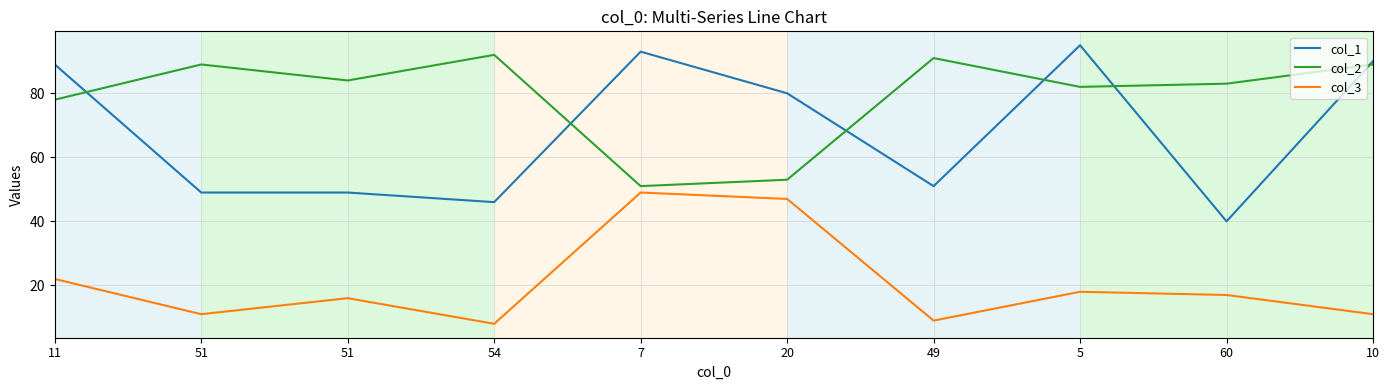

Reading right to left, transcribe all the data shown in this chart.

col_1: 90	40	95	51	80	93	46	49	49	89
col_2: 89	83	82	91	53	51	92	84	89	78
col_3: 11	17	18	9	47	49	8	16	11	22